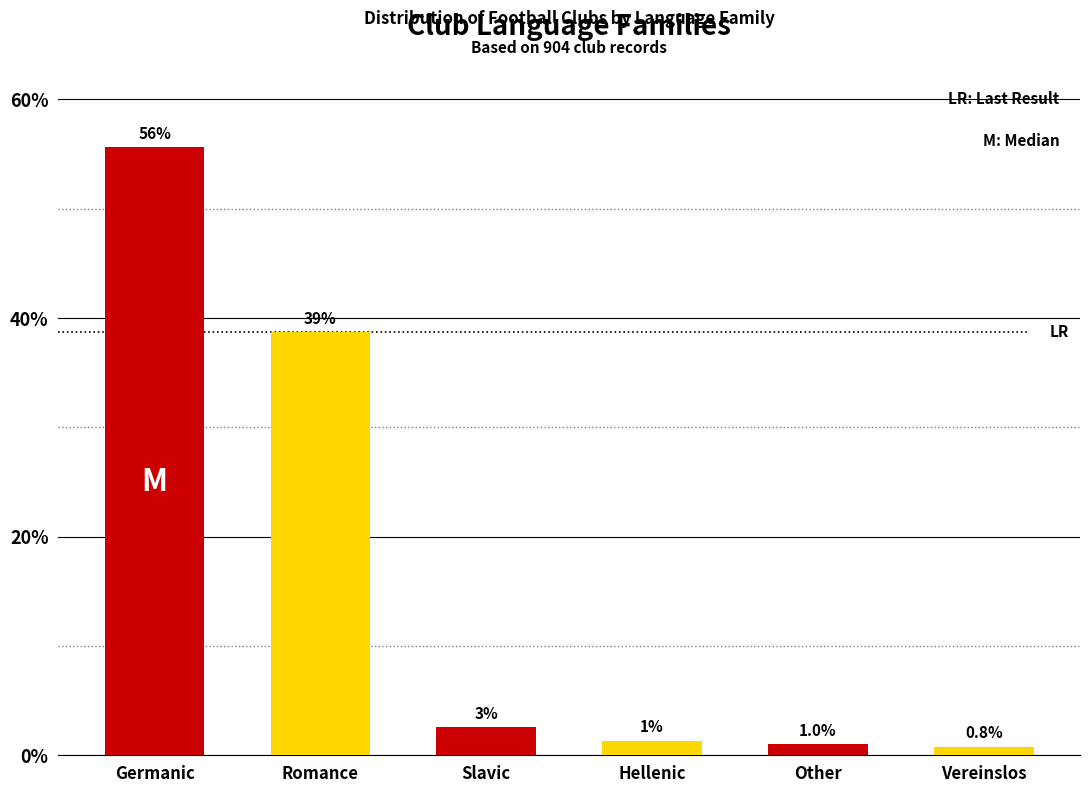

Rank the categories by value from highest to lowest.

Germanic, Romance, Slavic, Hellenic, Other, Vereinslos